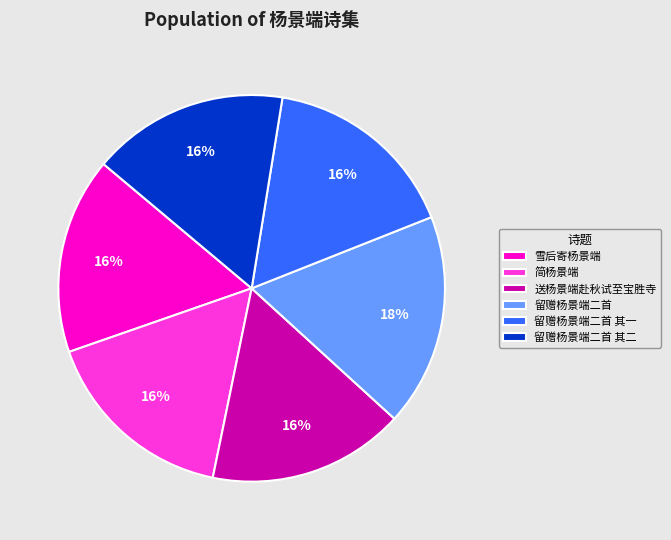

Which category has the biggest portion of the pie?

留赠杨景端二首